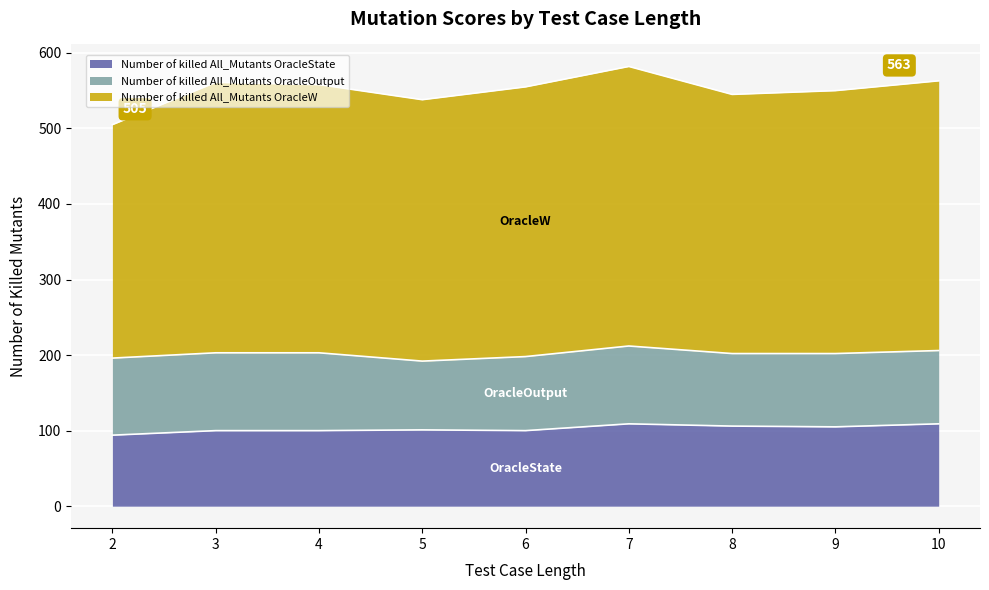

The Number of killed All_Mutants OracleOutput series shows 97 at 10. True or false?

True